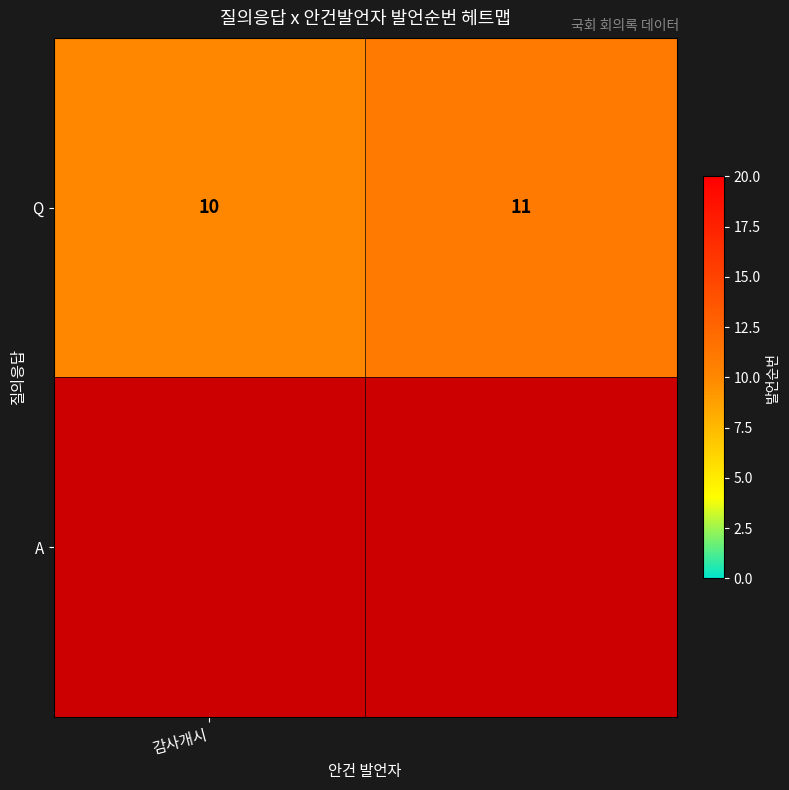

How many data points are less than 11?

1